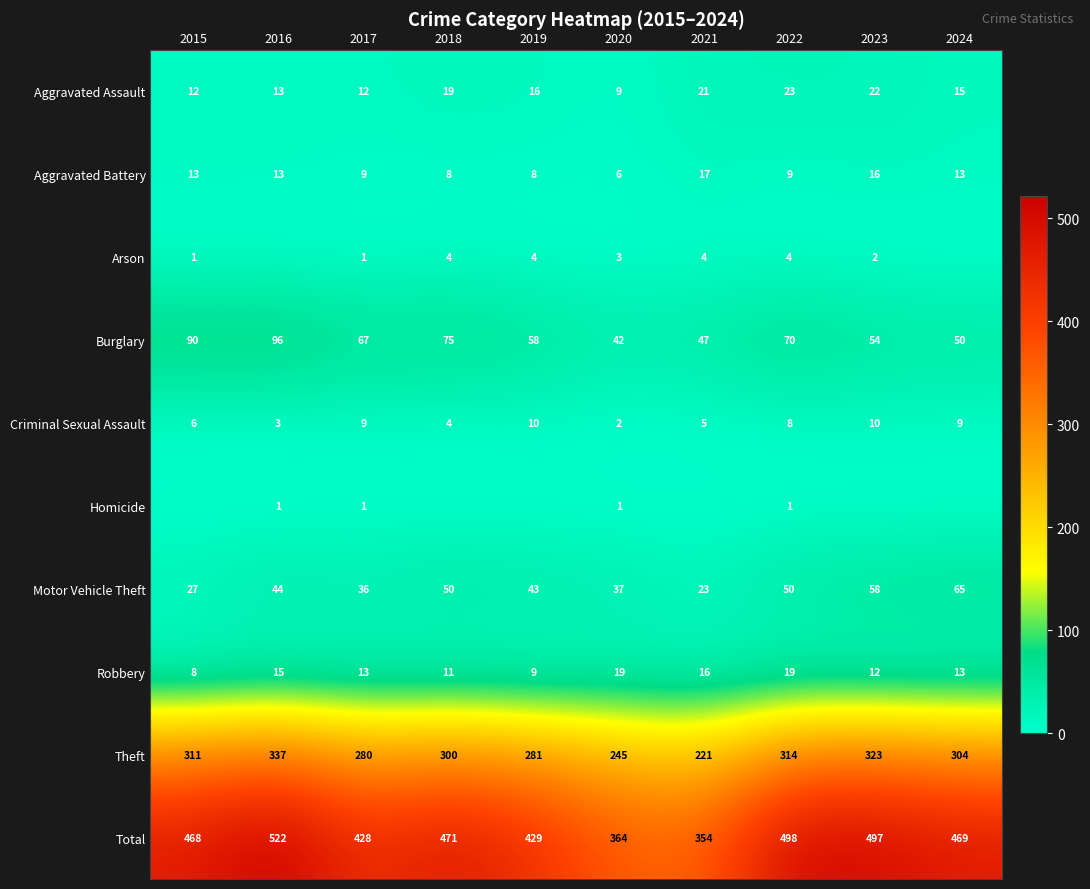

The Burglary series shows 70 at 2022. True or false?

True